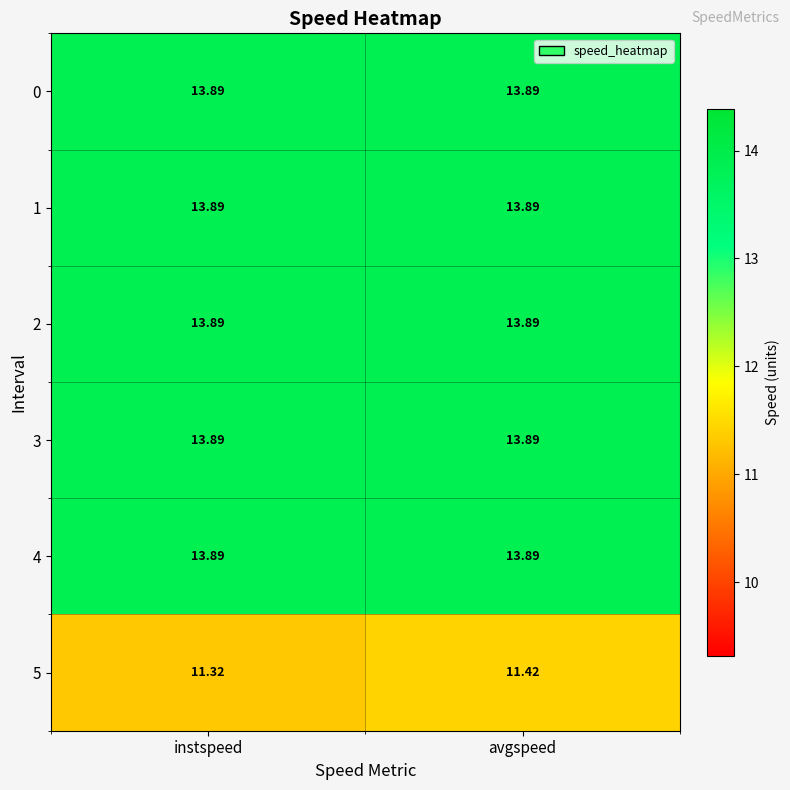

What is the smallest value displayed?

11.3